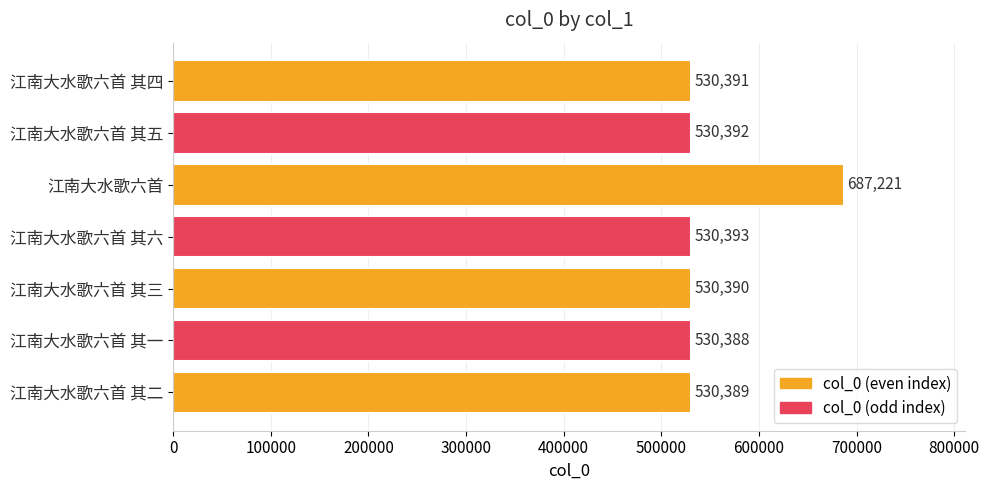

Are the bars horizontal?

Yes